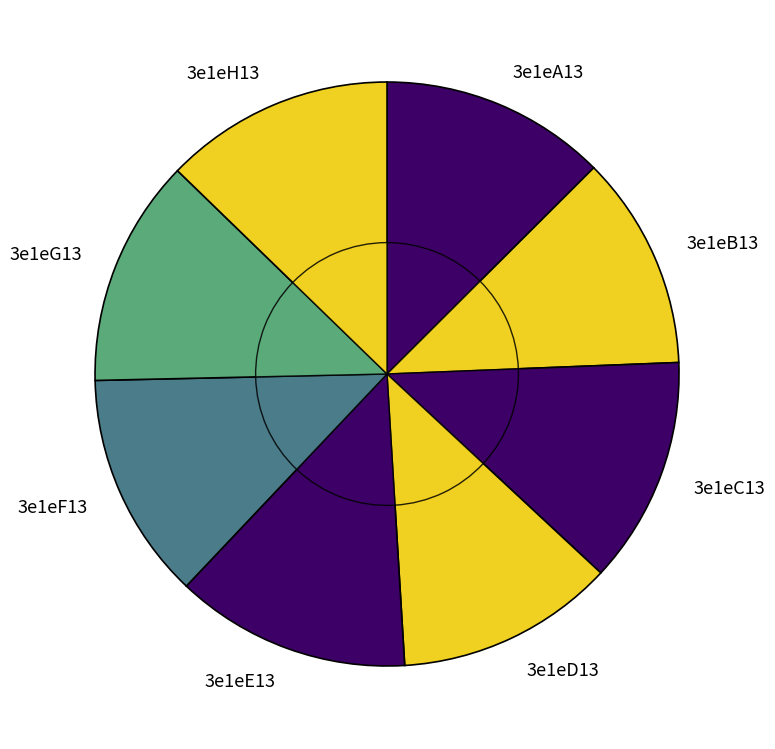

Rank the categories by value from highest to lowest.

3e1eE13, 3e1eH13, 3e1eG13, 3e1eF13, 3e1eC13, 3e1eA13, 3e1eD13, 3e1eB13